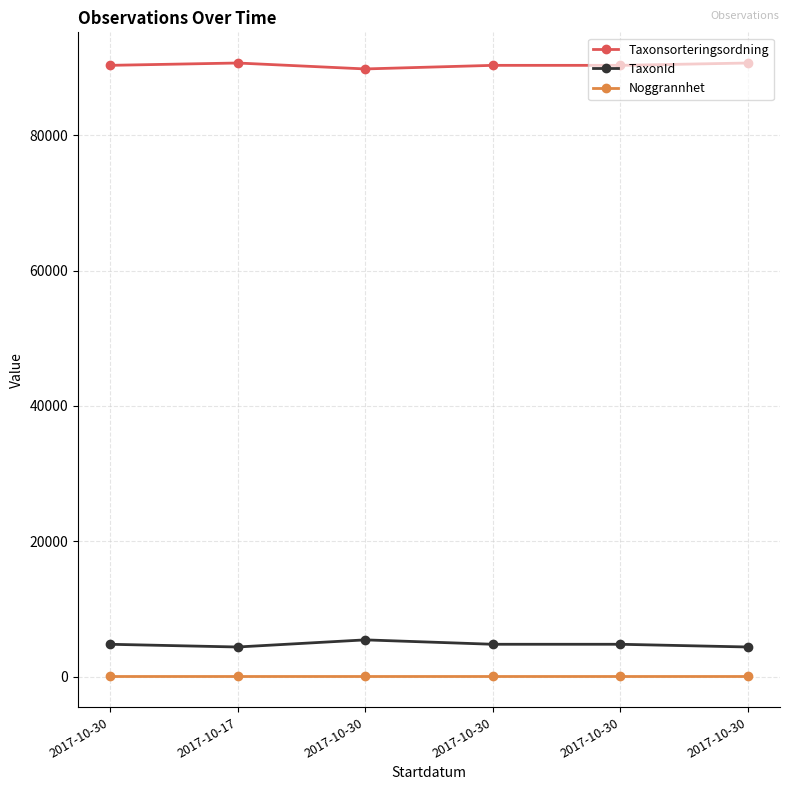

What are all the series names shown in the legend?

Taxonsorteringsordning, TaxonId, Noggrannhet